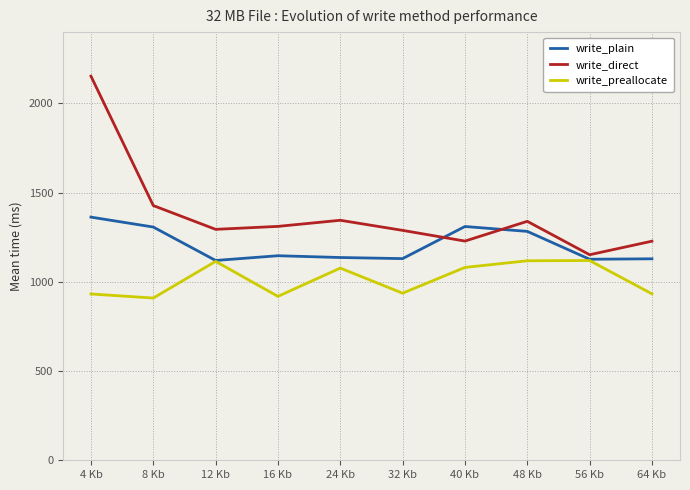

Where does the write_direct series first go above 1311?

4 Kb